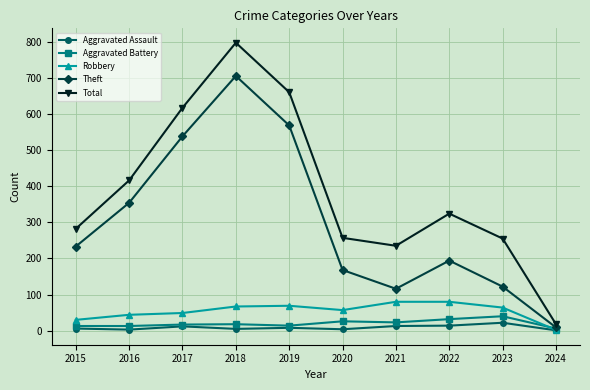

What is the highest value of the Aggravated Battery series?

40